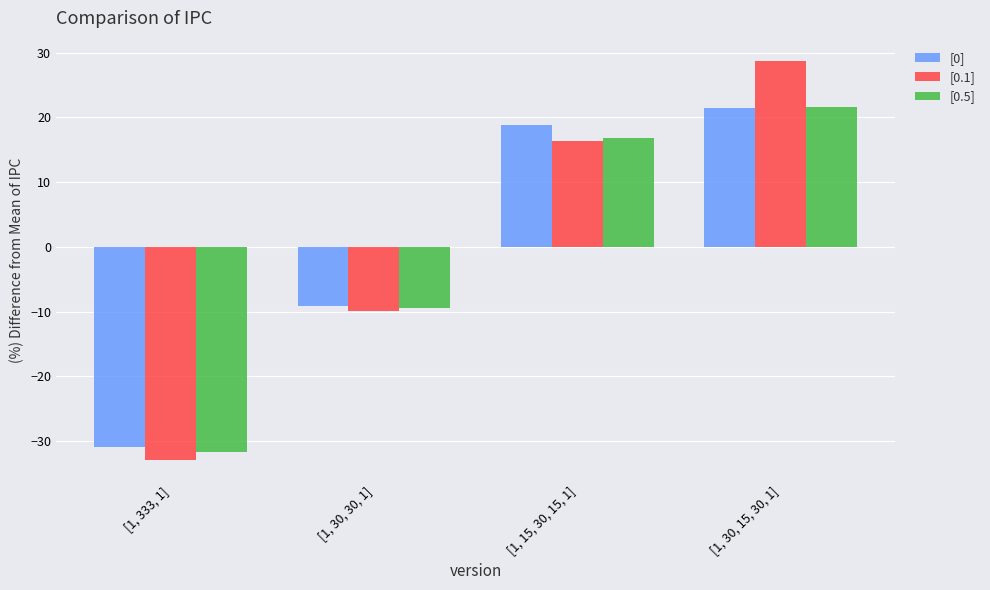

Between [1, 333, 1] and [1, 30, 30, 1], which series saw the biggest shift?

[0.1]